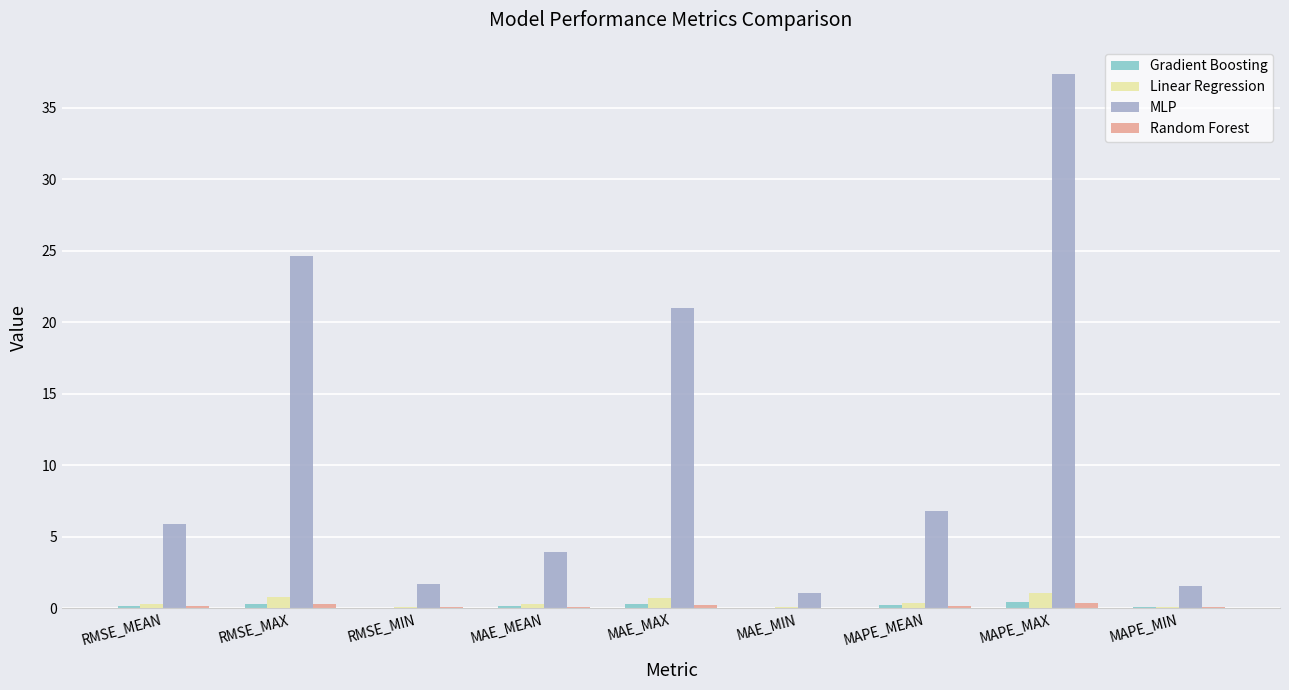

Which category has the highest value in the MLP series?

MAPE_MAX